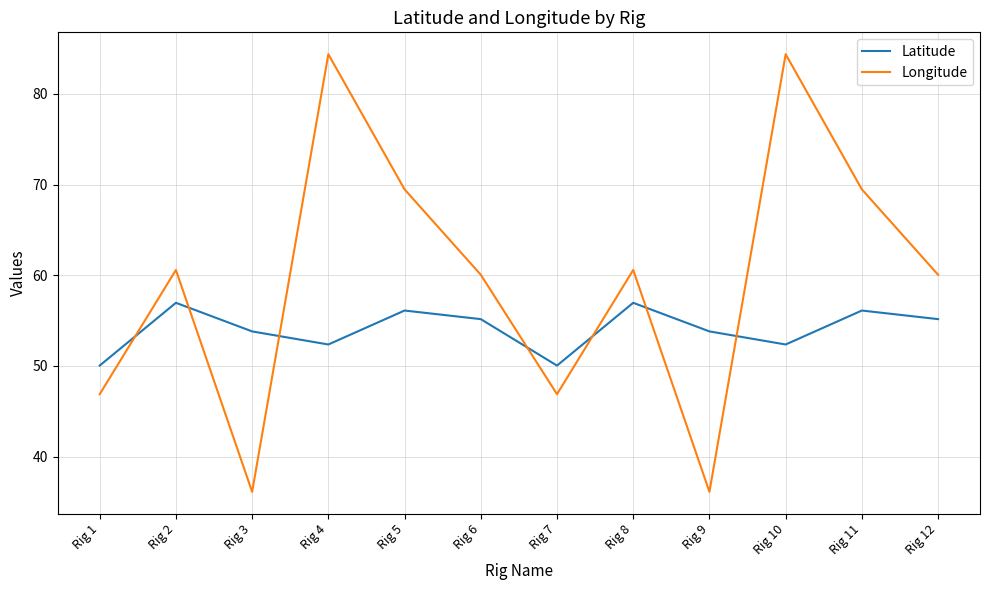

What is the total value across all series at Rig 10?

136.8